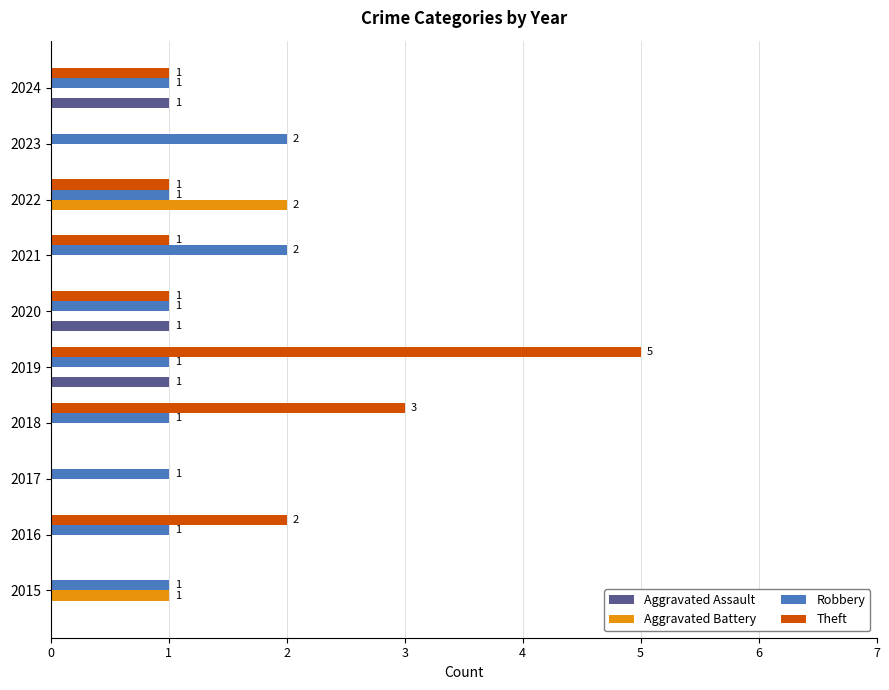

What is the sum of all Aggravated Battery values?

3